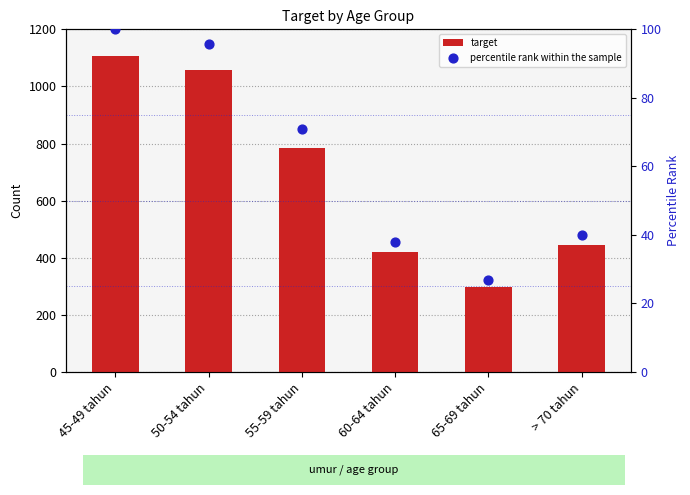

What are all the series names shown in the legend?

target, percentile rank within the sample